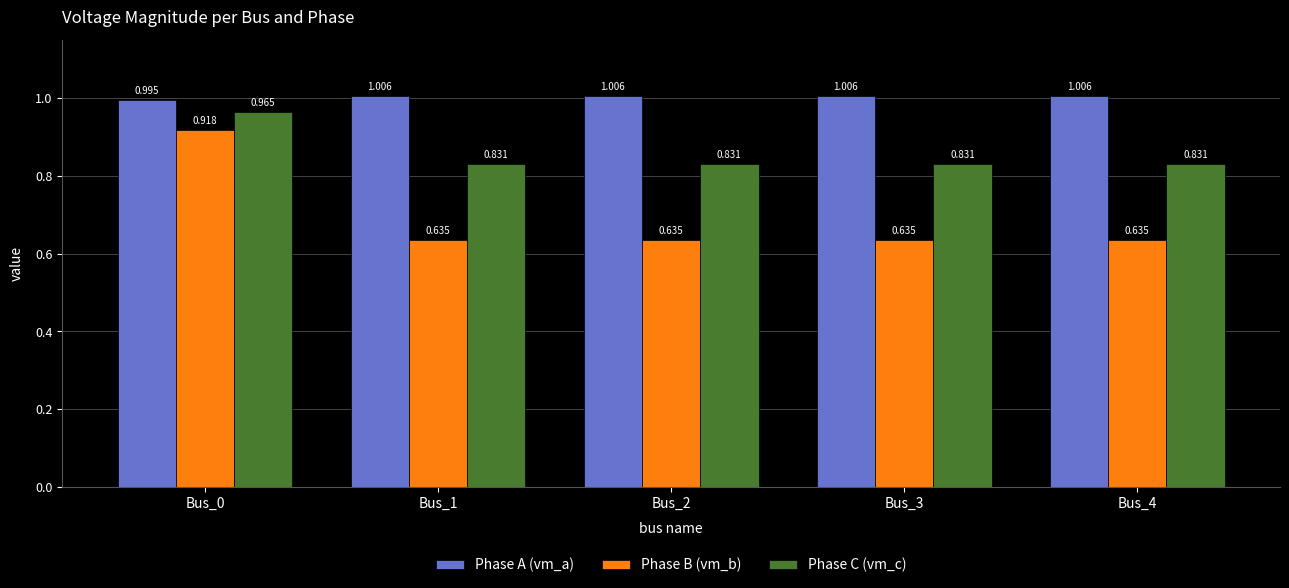

Is it true that Phase A (vm_a) equals 1.5 at Bus_0?

False